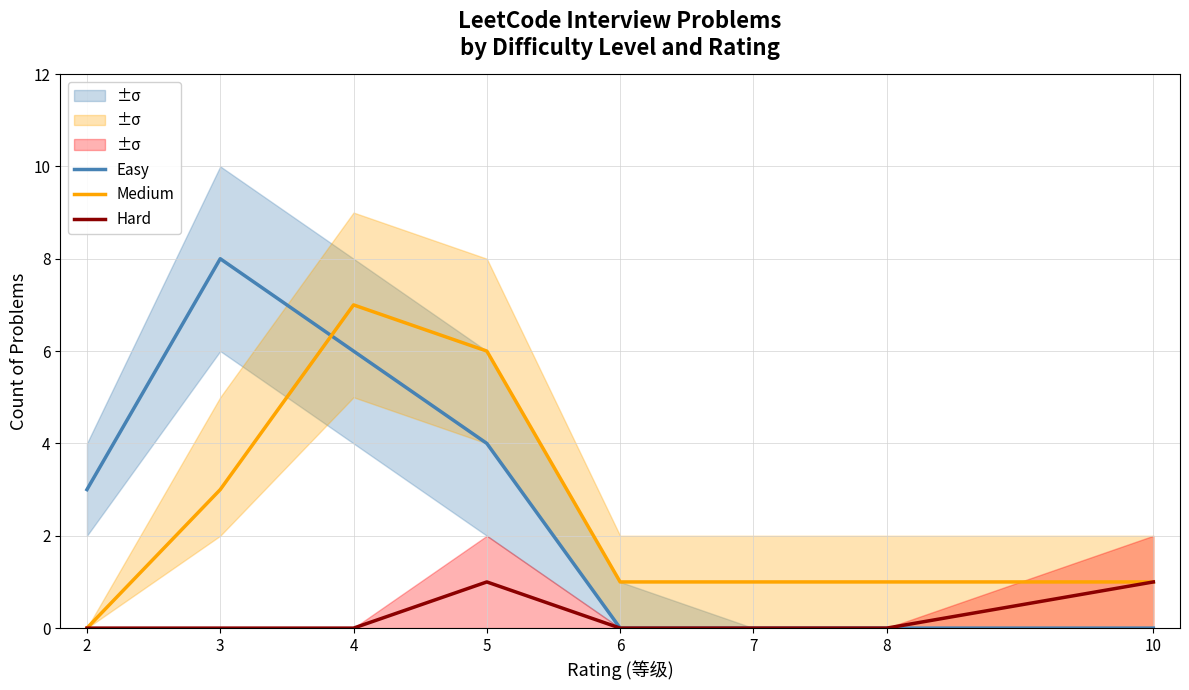

Reading left to right, transcribe all the data shown in this chart.

Easy: 2=3	3=8	4=6	5=4	6=0	7=0	8=0	10=0
Medium: 2=0	3=3	4=7	5=6	6=1	7=1	8=1	10=1
Hard: 2=0	3=0	4=0	5=1	6=0	7=0	8=0	10=1